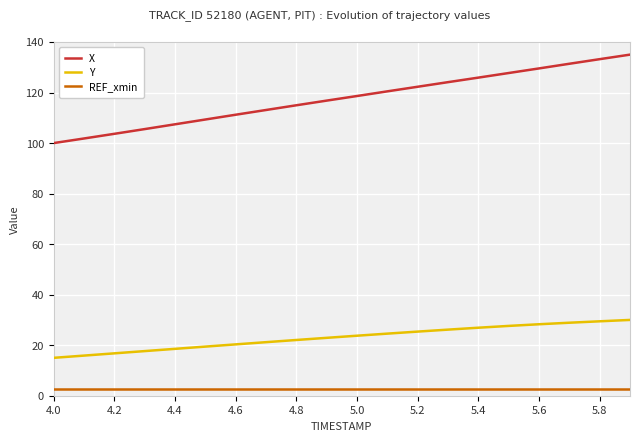

True or false: X has more than 0 interior local peaks.

False